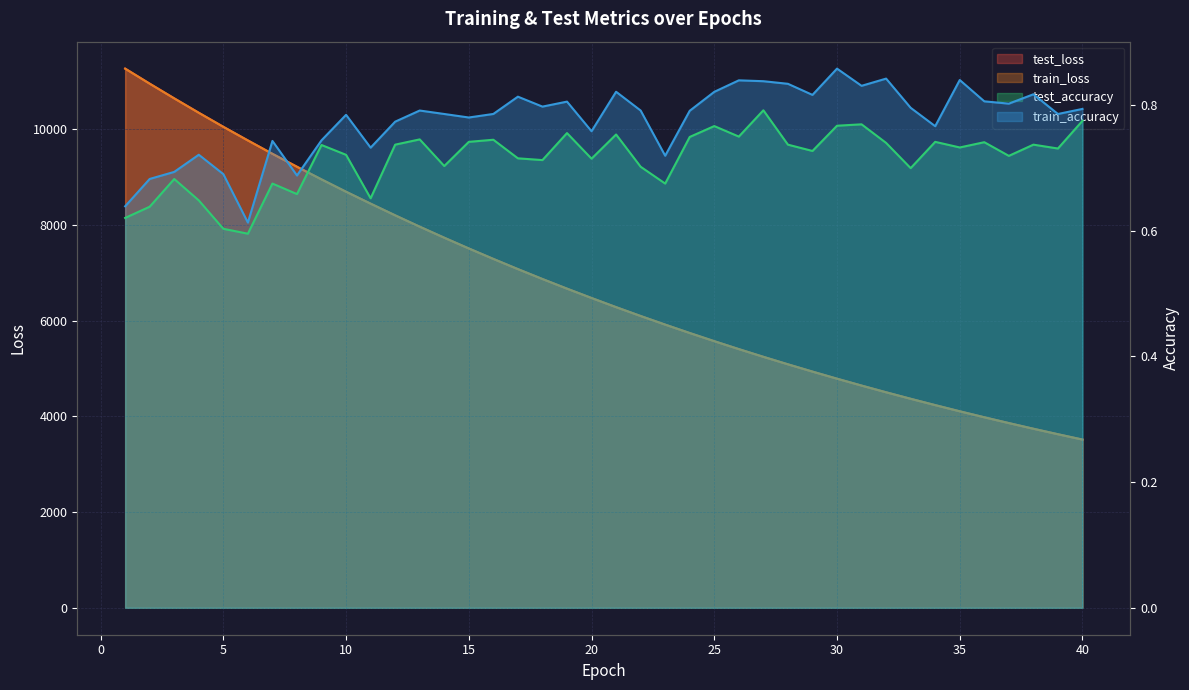

Which series has the largest total across all categories?

test_loss